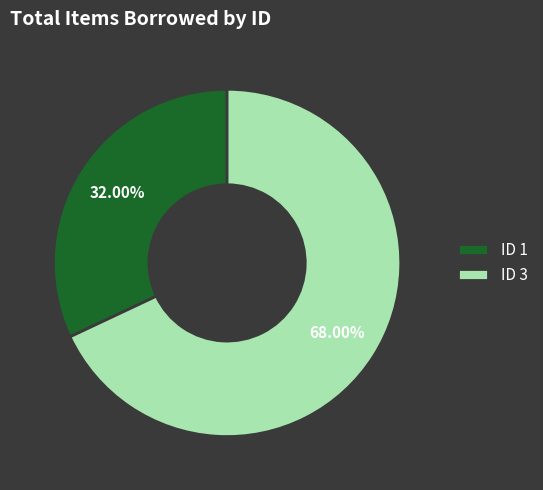

Which slice represents more than half of the pie?

ID 3